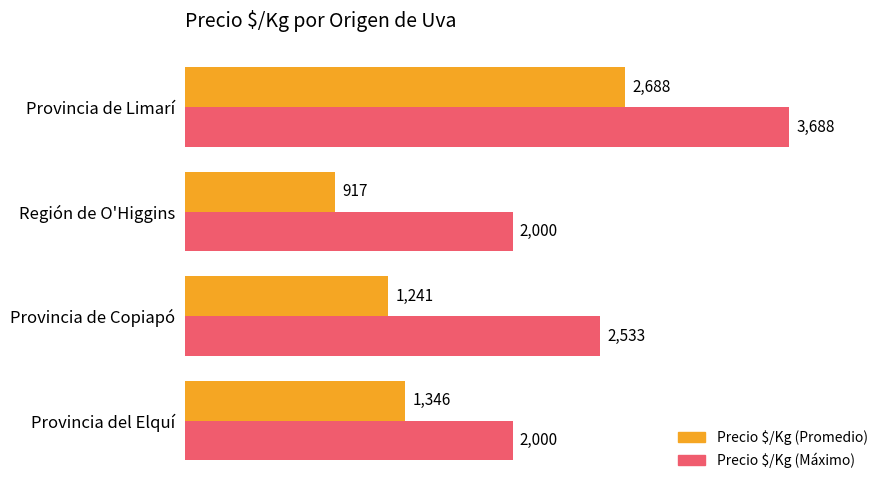

What is the average value of the Precio $/Kg (Máximo) series?

2555